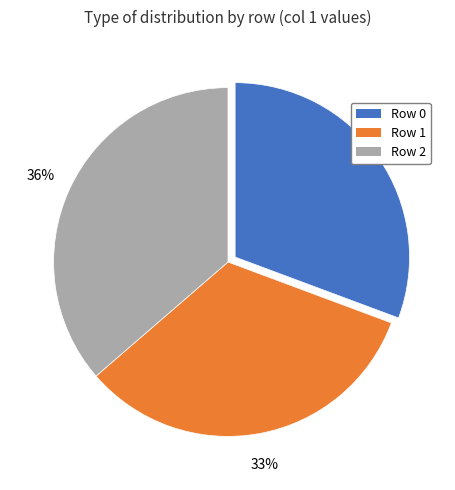

Is Row 0 the majority of the pie?

No